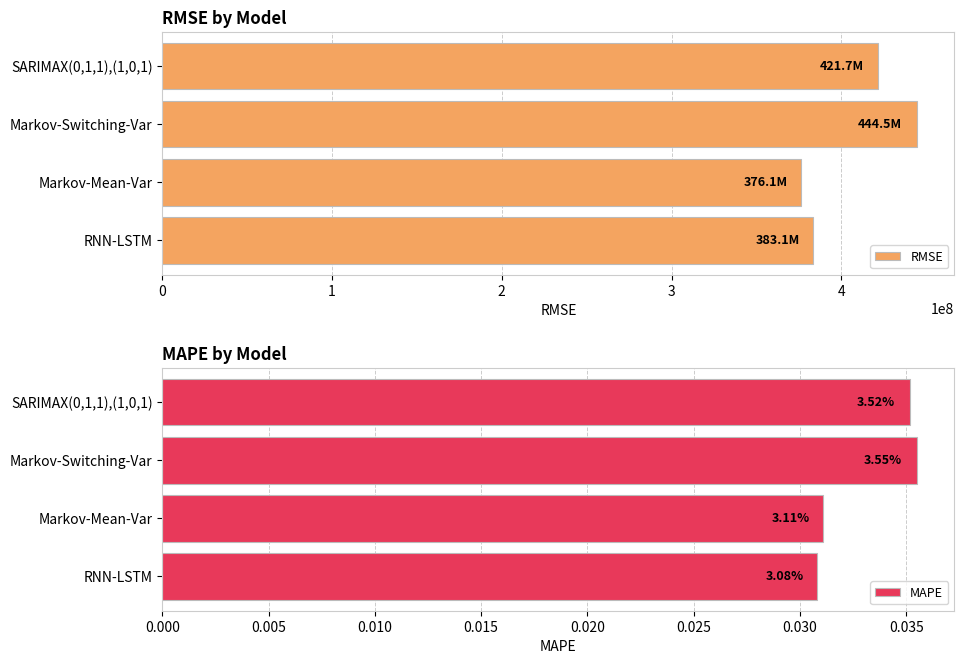

The value of RMSE at RNN-LSTM is 383087349.5. True or false?

True